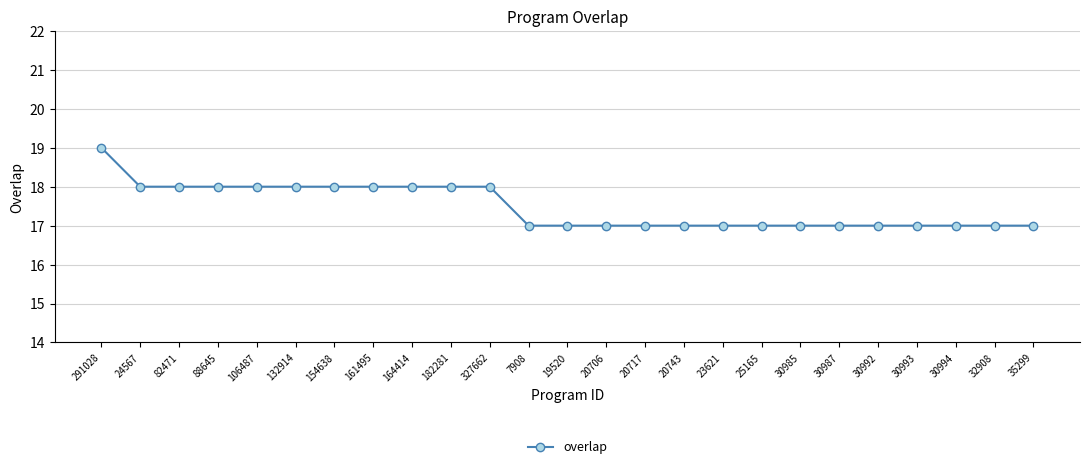

Does the chart have visible grid lines?

Yes